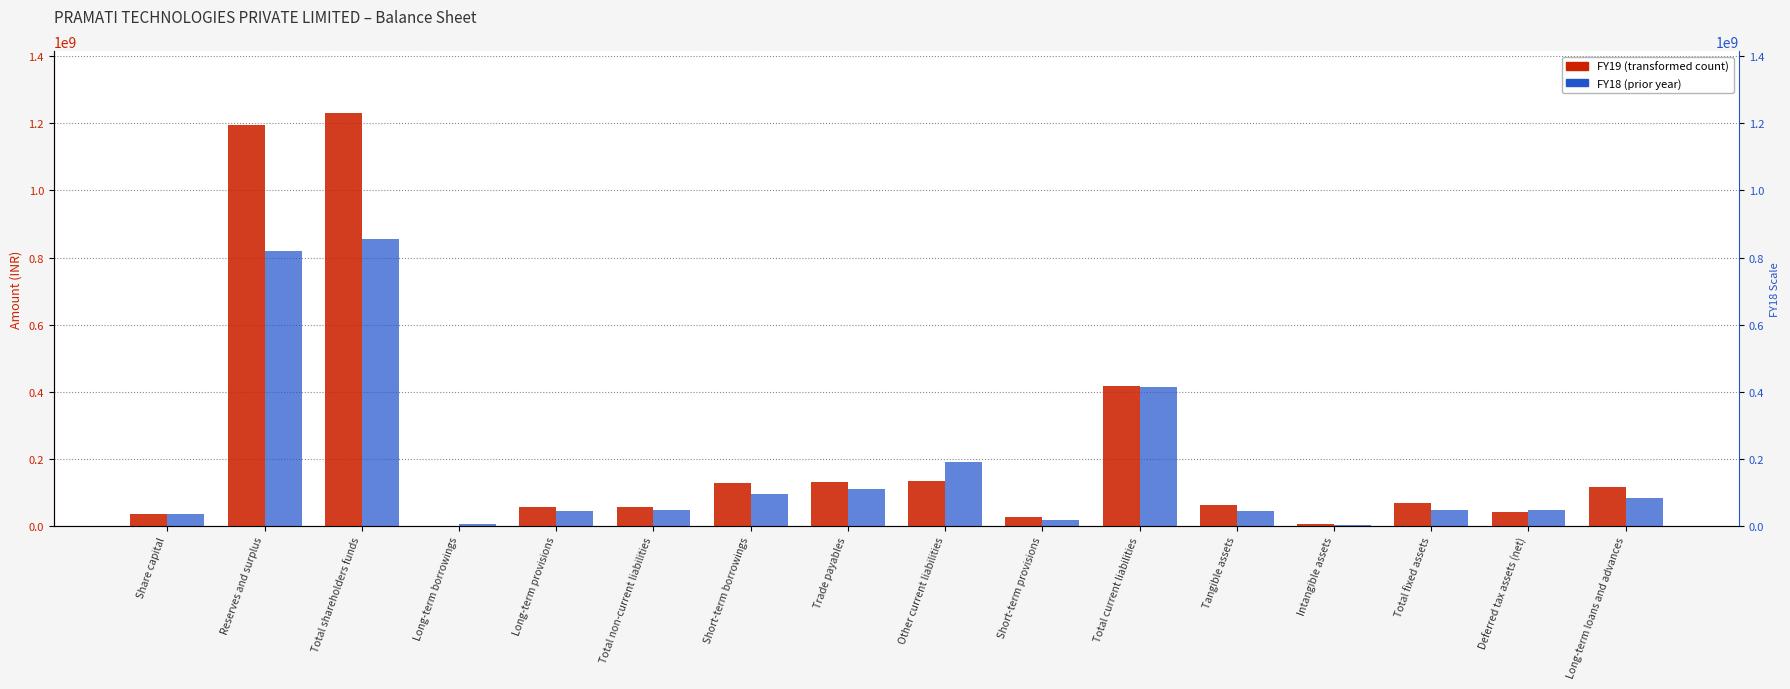

At which category does the chart reach its peak across all series?

Total shareholders funds